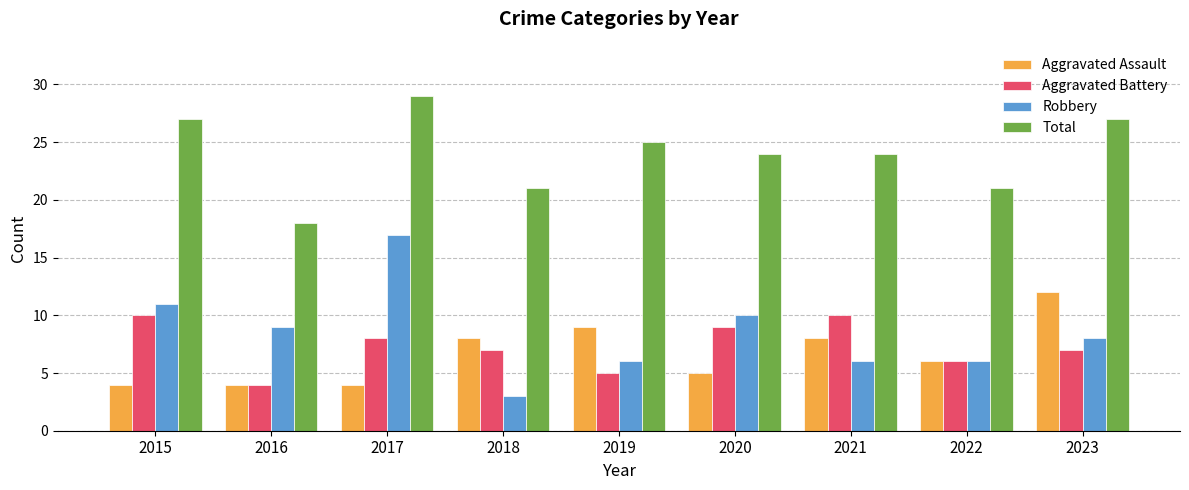

Reading left to right, what are all the values shown in this chart?

Aggravated Assault: 2015=4	2016=4	2017=4	2018=8	2019=9	2020=5	2021=8	2022=6	2023=12
Aggravated Battery: 2015=10	2016=4	2017=8	2018=7	2019=5	2020=9	2021=10	2022=6	2023=7
Robbery: 2015=11	2016=9	2017=17	2018=3	2019=6	2020=10	2021=6	2022=6	2023=8
Total: 2015=27	2016=18	2017=29	2018=21	2019=25	2020=24	2021=24	2022=21	2023=27